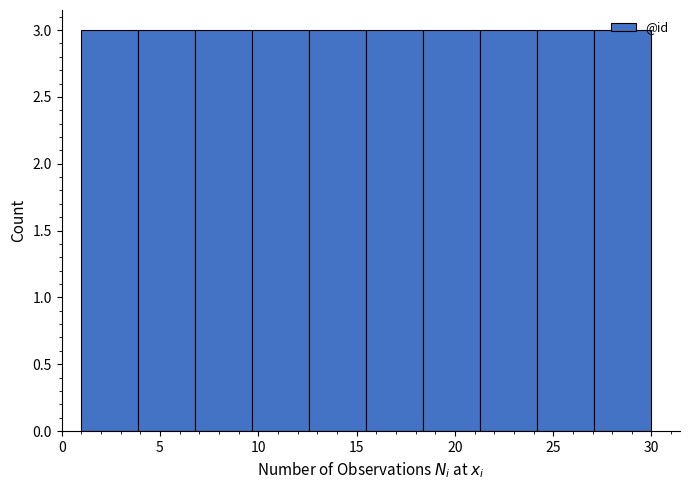

Reading left to right, list every bar in this chart as the range it spans on the x-axis followed by its height. Neither the bar edges nor the heights are printed on the chart, so give them approximately, as read against the axes.

1.0 to 3.9: 3
3.9 to 6.8: 3
6.8 to 9.7: 3
9.7 to 12.6: 3
12.6 to 15.5: 3
15.5 to 18.4: 3
18.4 to 21.3: 3
21.3 to 24.2: 3
24.2 to 27.1: 3
27.1 to 30.0: 3